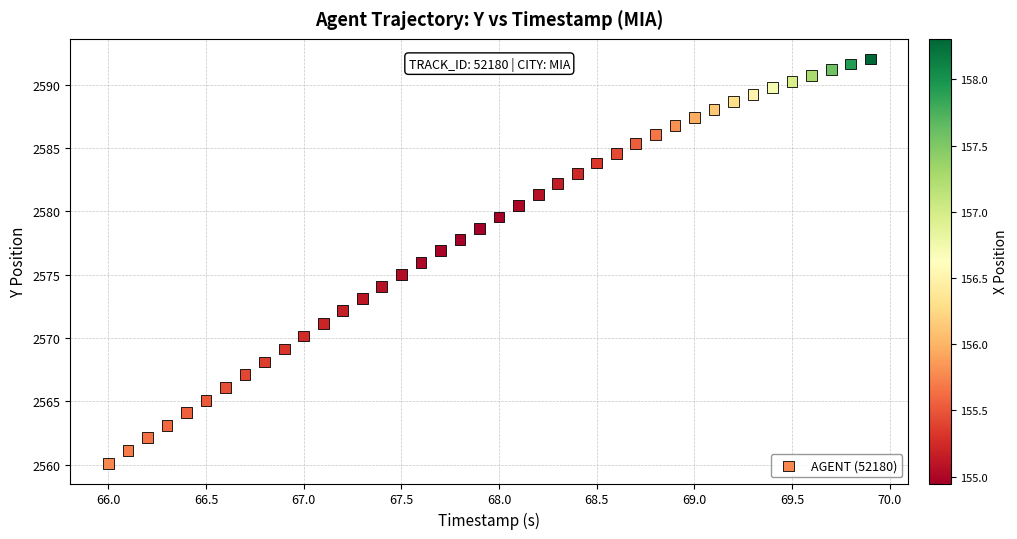

What is the range of X values (max minus min)?

3.9